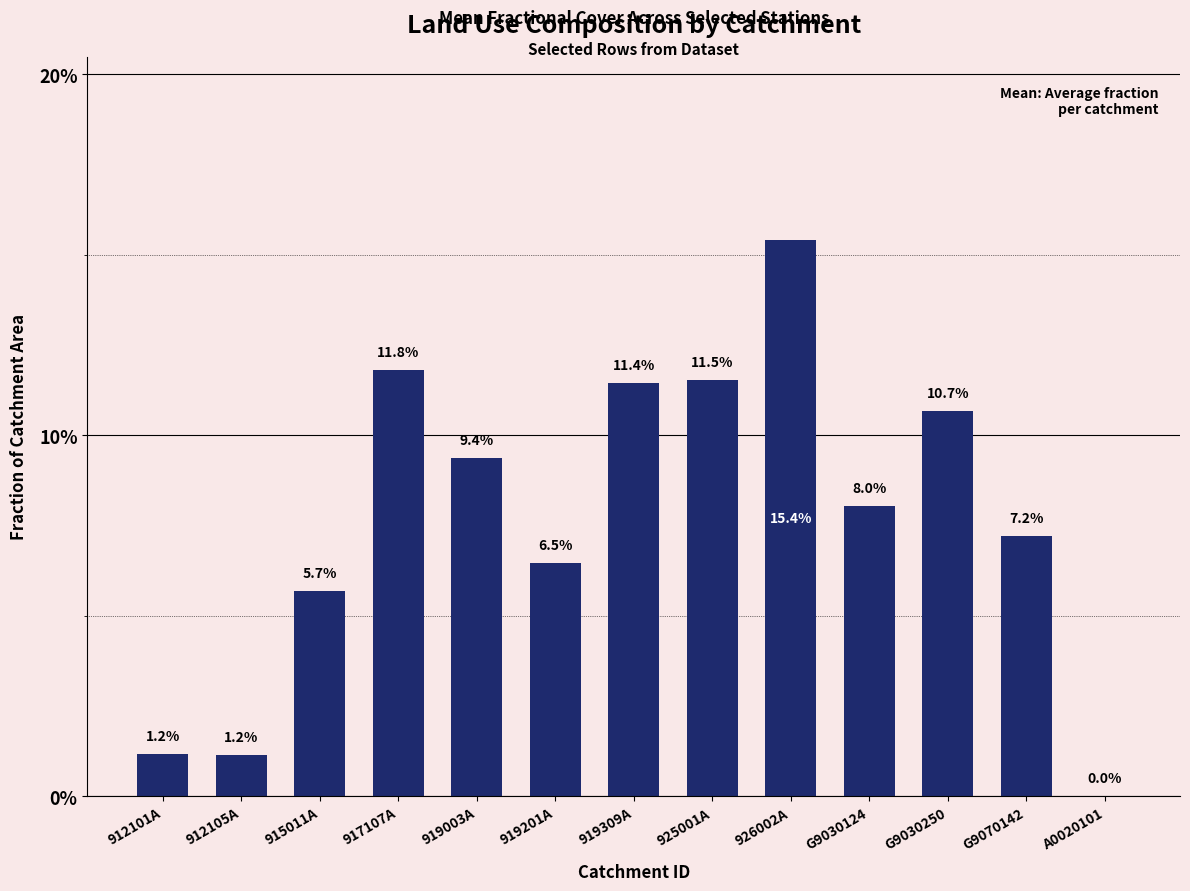

Is it true that the value at 926002A is 15.4?

True